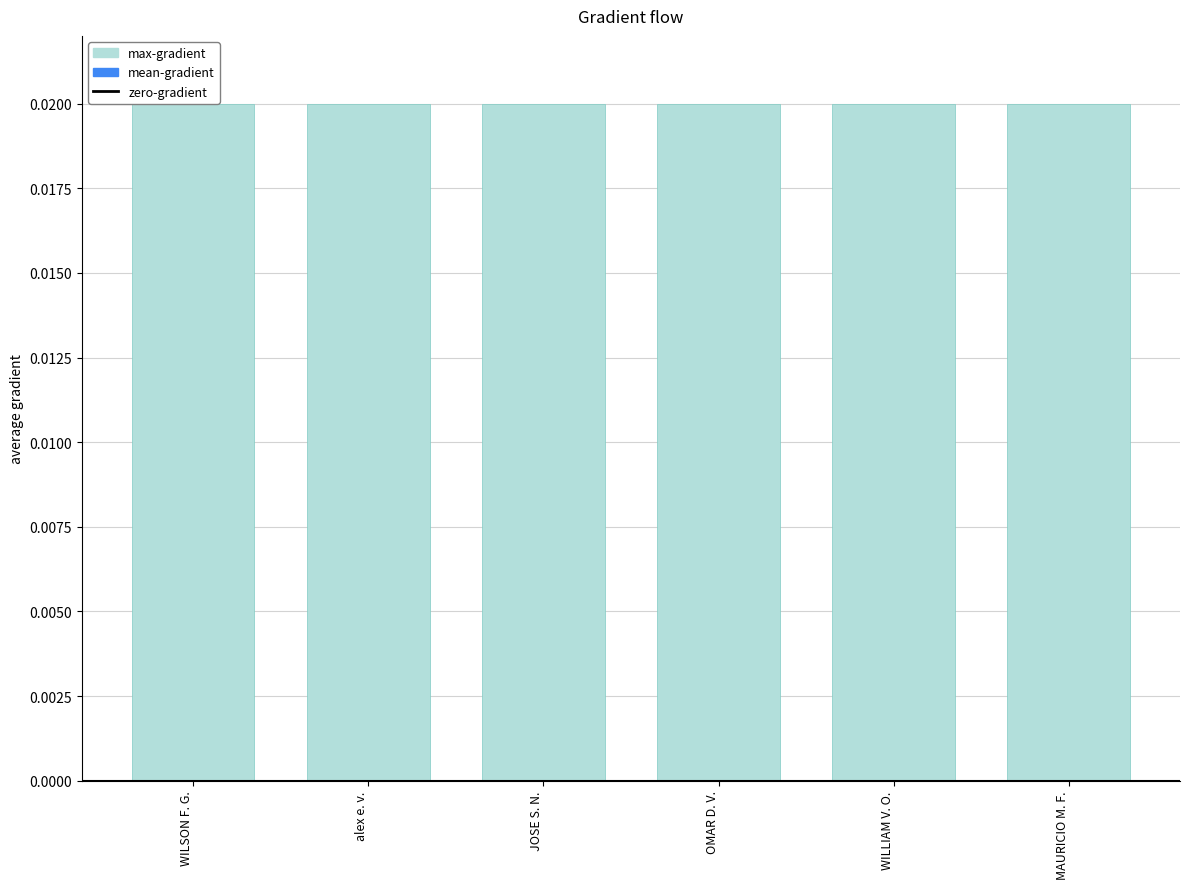

At JOSE S. N., list the series in order from largest to smallest.

max-gradient, mean-gradient